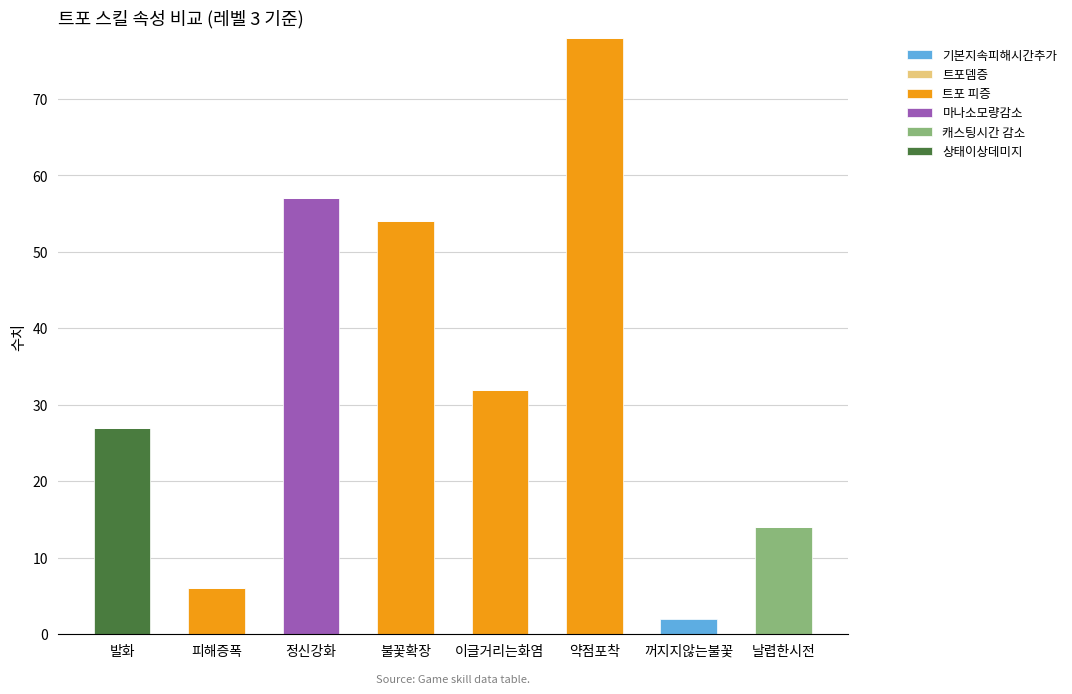

How many data points does each series have?

8